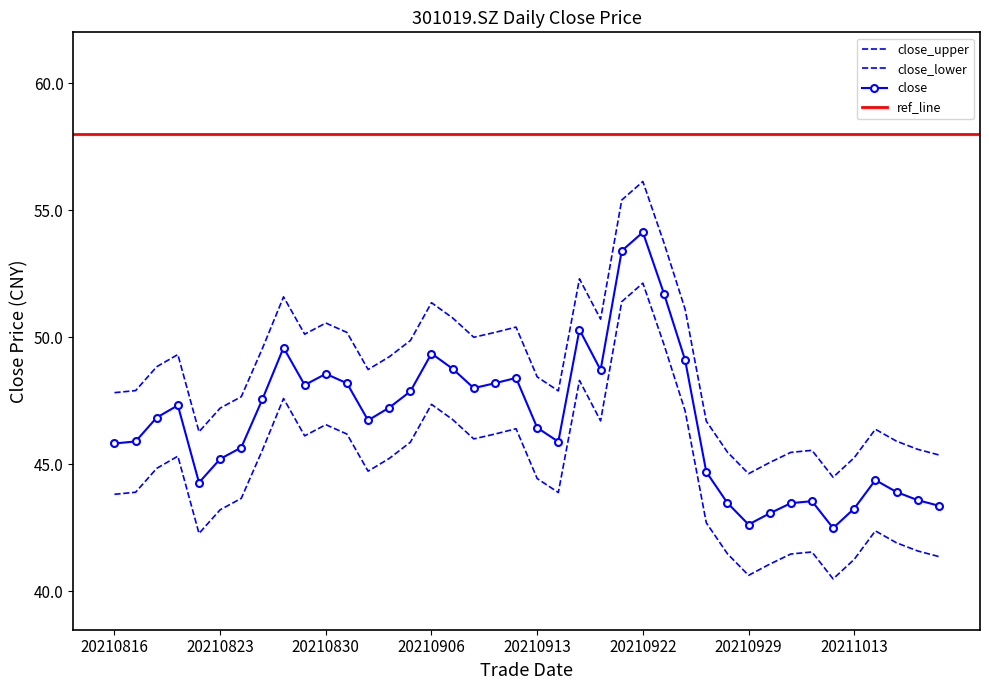

What is the difference between the maximum and minimum values in the close_lower series?

11.6